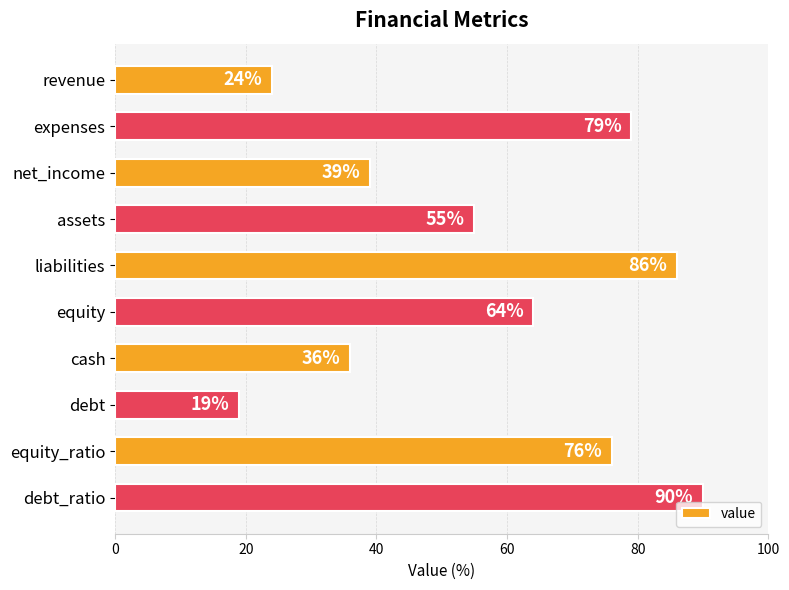

Between equity and equity_ratio, which is larger?

equity_ratio